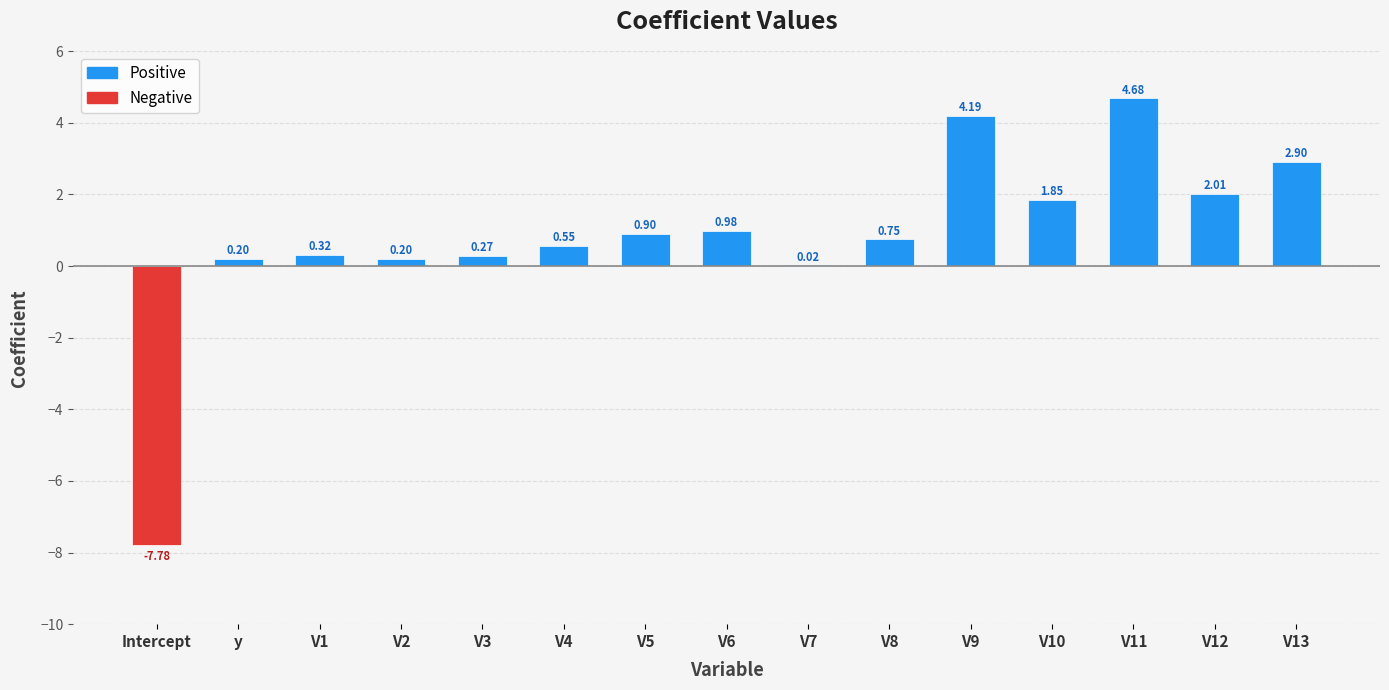

What is the total value across all series at V13?

2.9